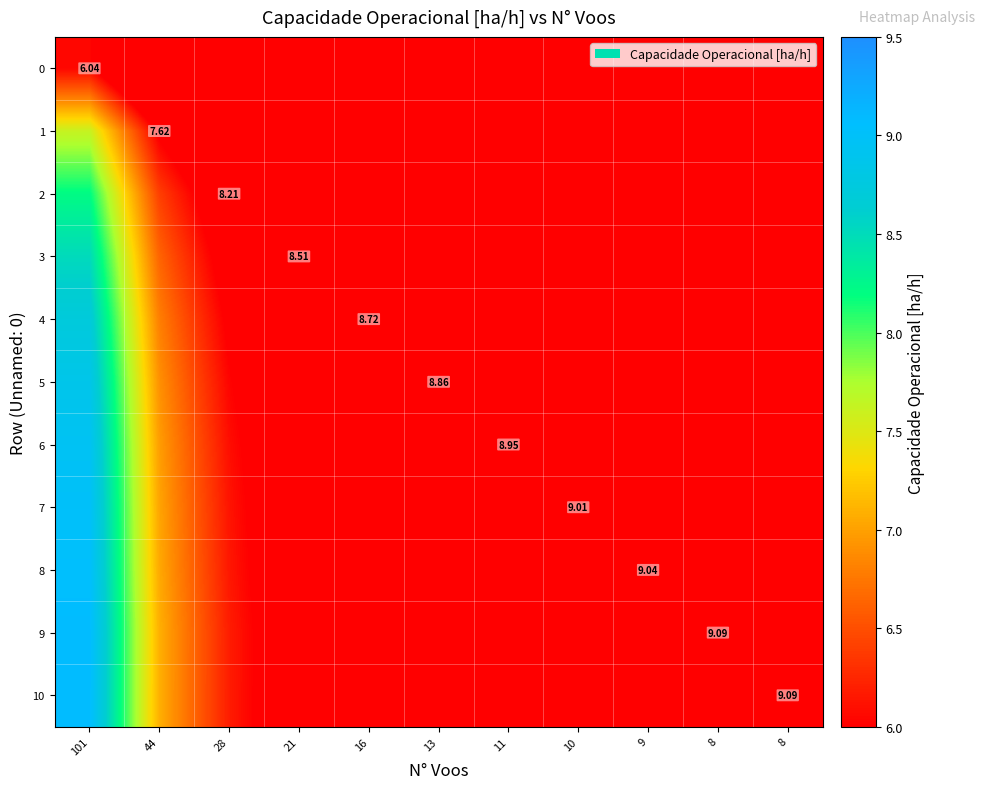

True or false: 4 has a value of 4.7 at 13.

True